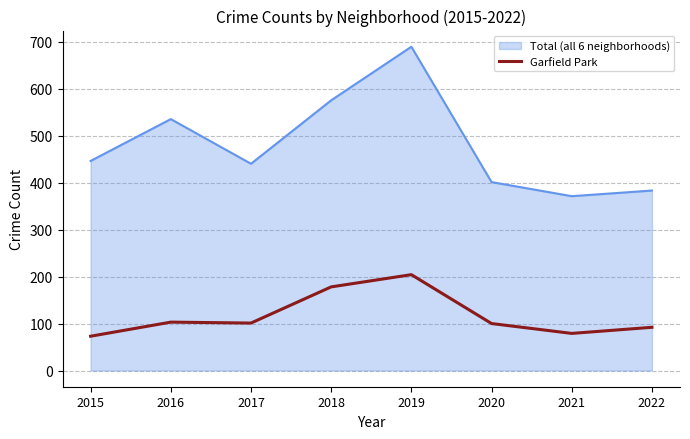

Which series has the widest spread of values?

Total (all 6 neighborhoods)